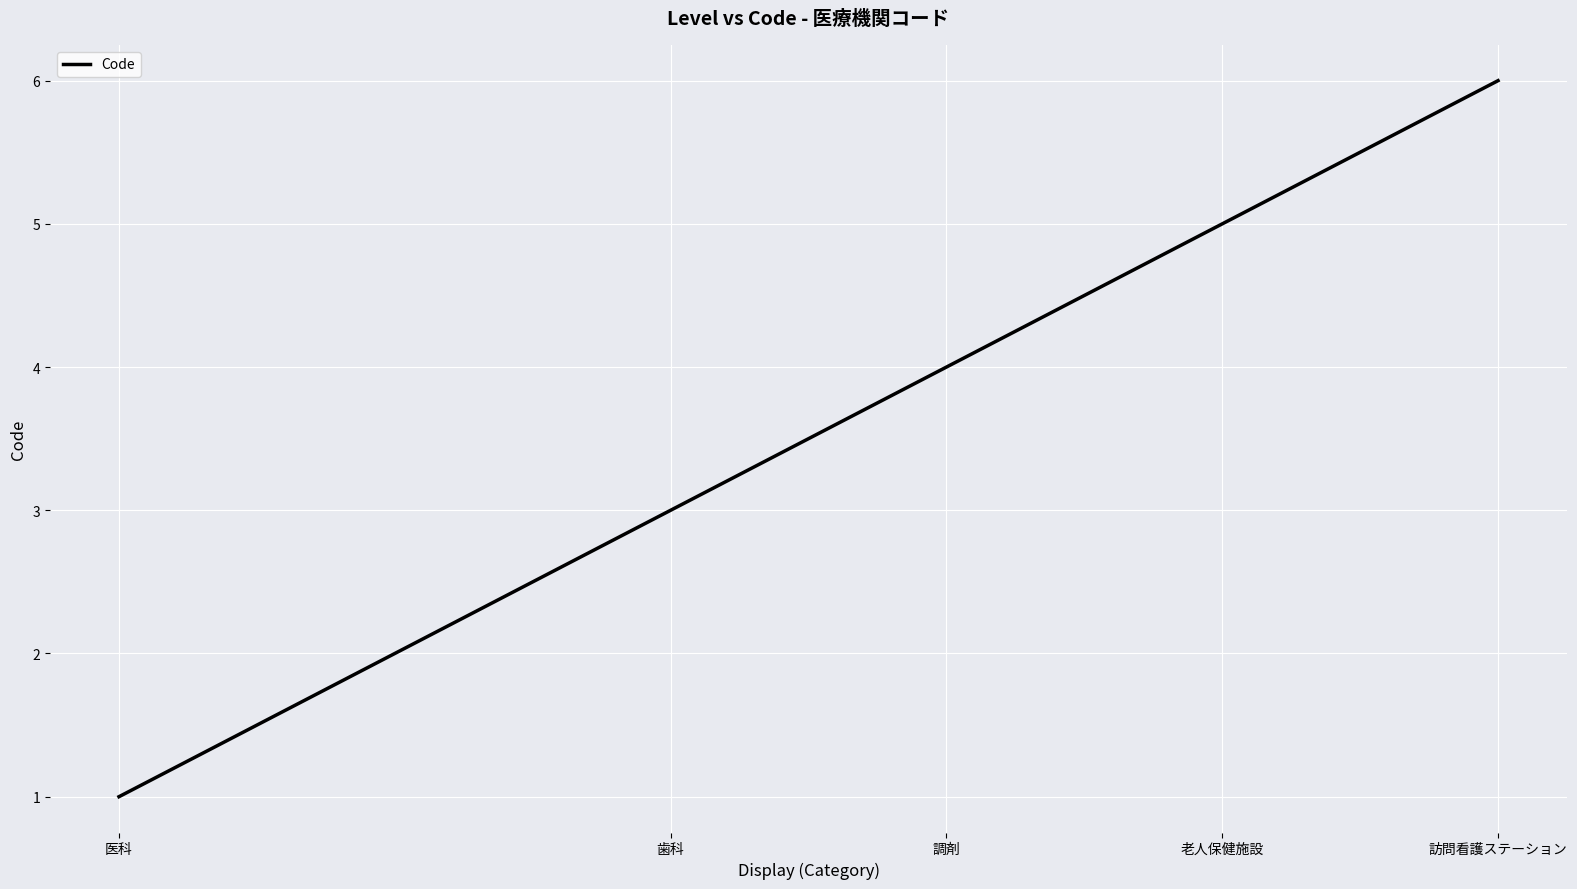

How many series are shown in this chart?

1